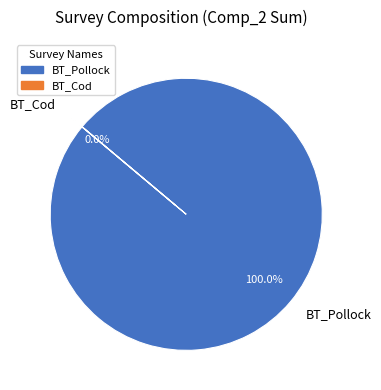

What is the largest slice in the pie chart?

BT_Pollock